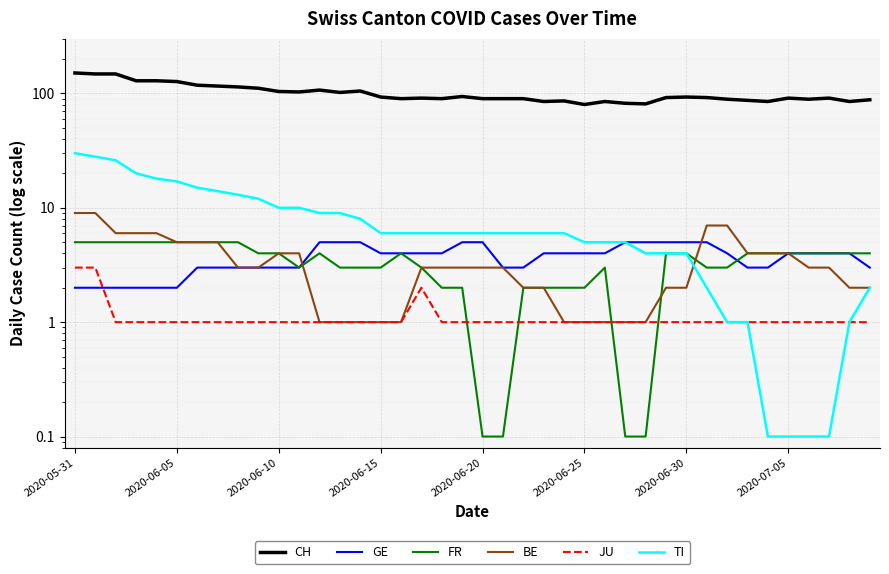

At how many categories does at least one series exceed 45?

40